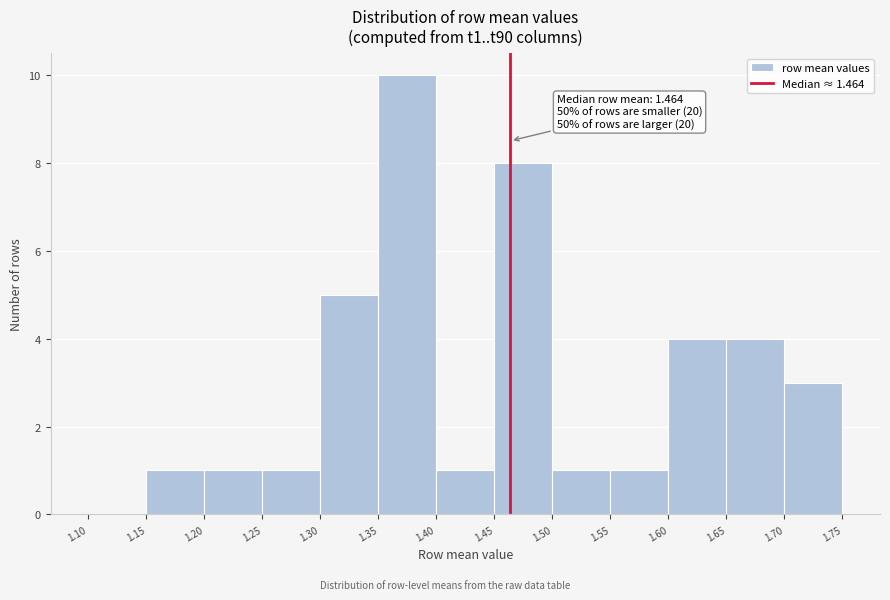

Over which range of the x-axis is the bar tallest?

1.35 to 1.40